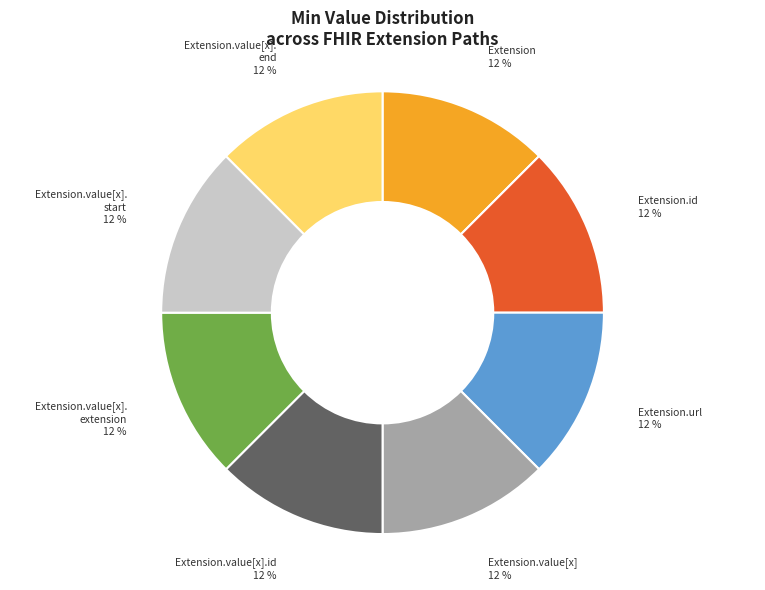

Is there any slice that represents more than half of the pie?

No